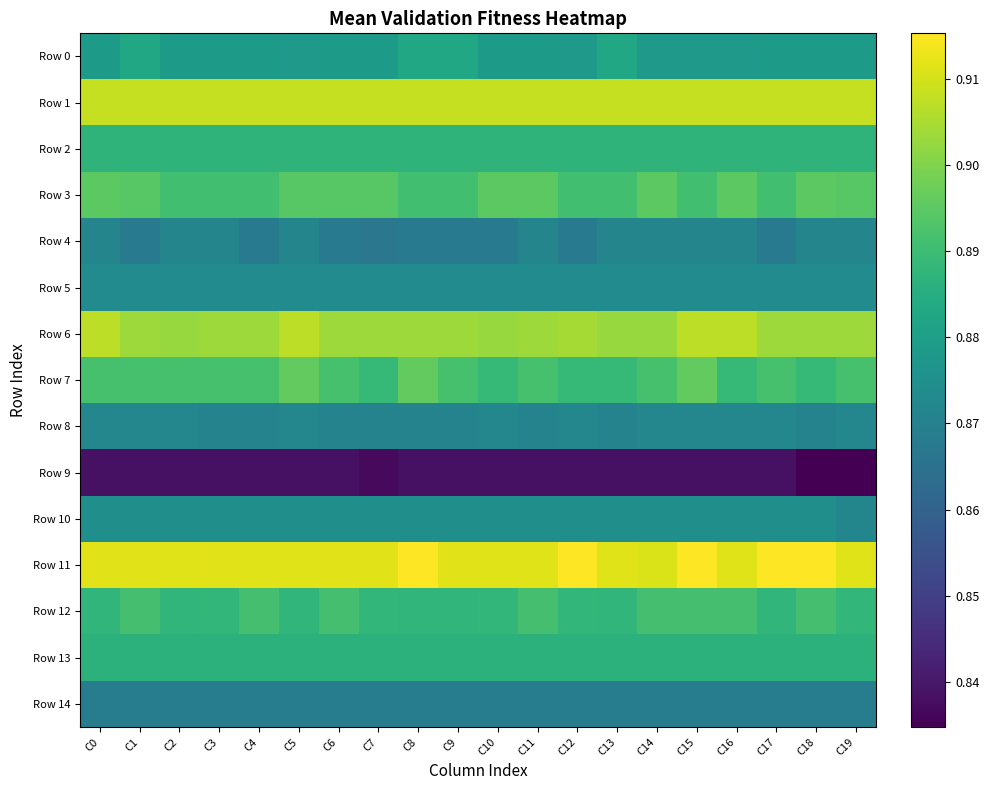

What is the total value across all series at C18?

13.2